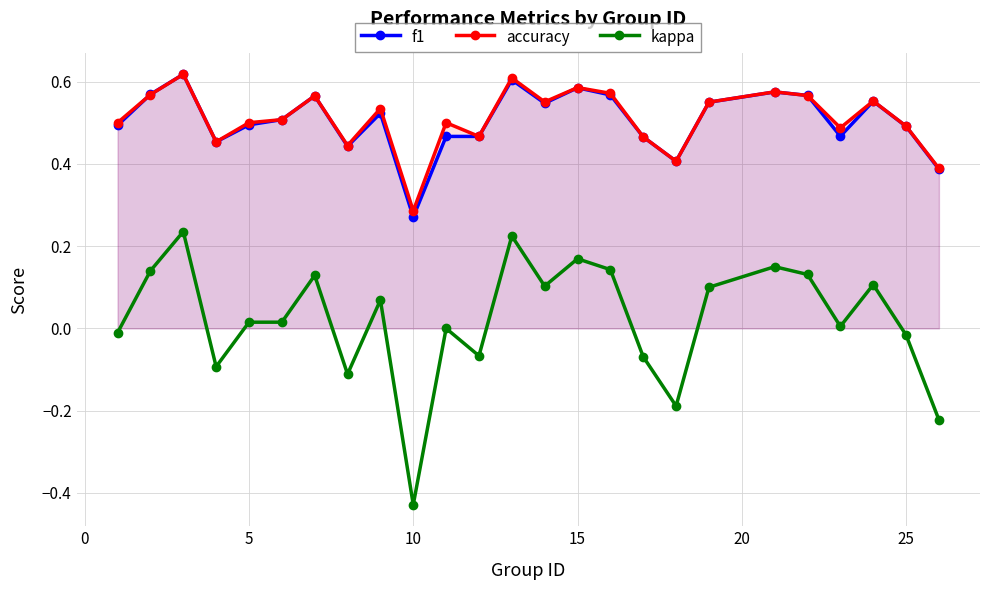

True or false: f1 has more than 2 points higher than both neighbors.

True